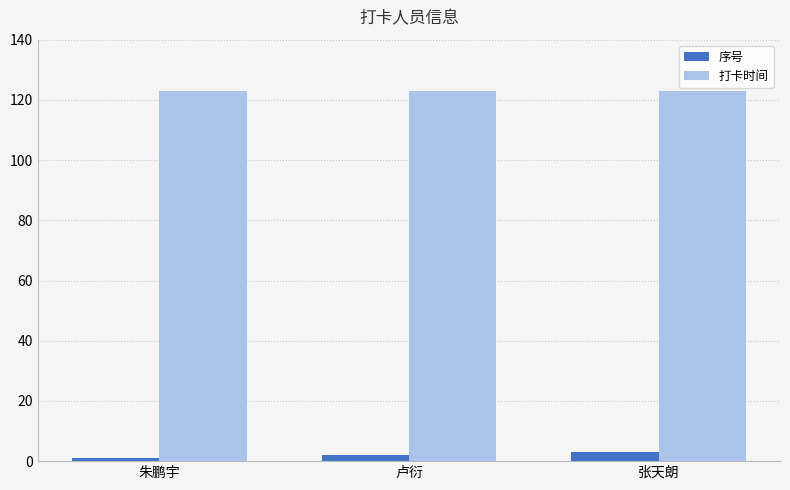

What value does the 序号 series have at 张天朗?

3